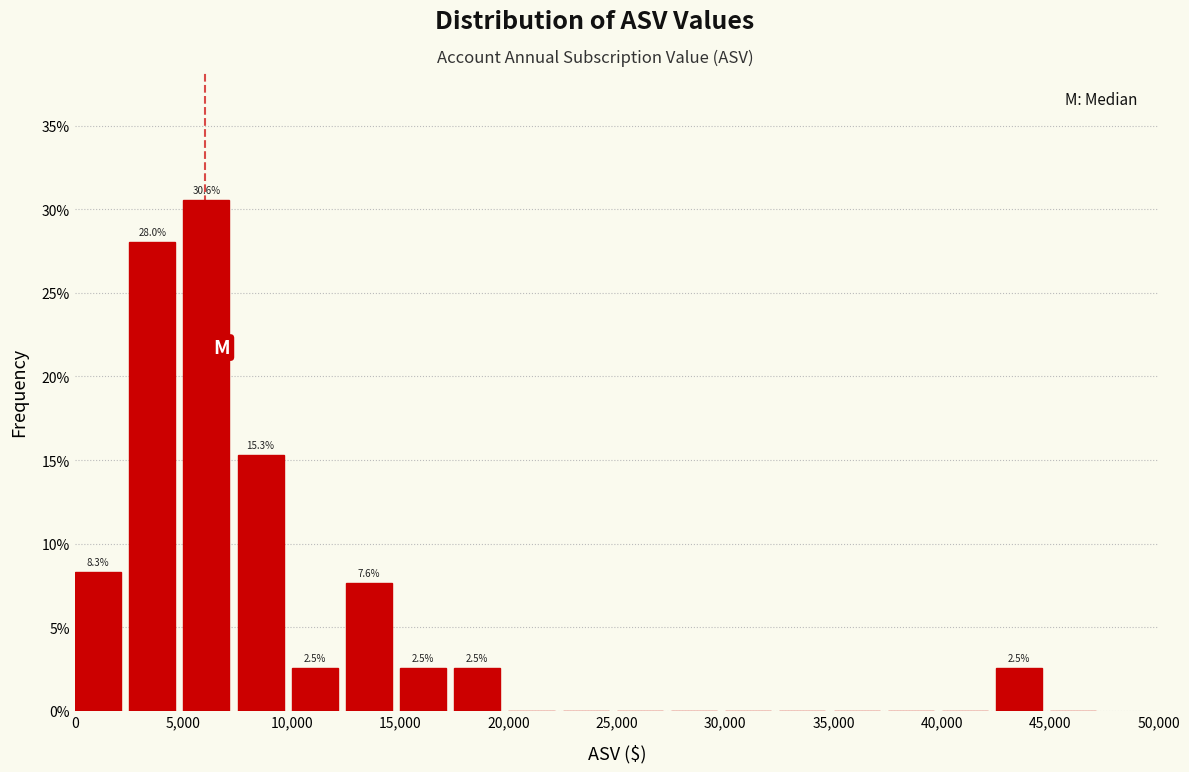

Which range on the x-axis has the tallest bar?

5000 to 7500